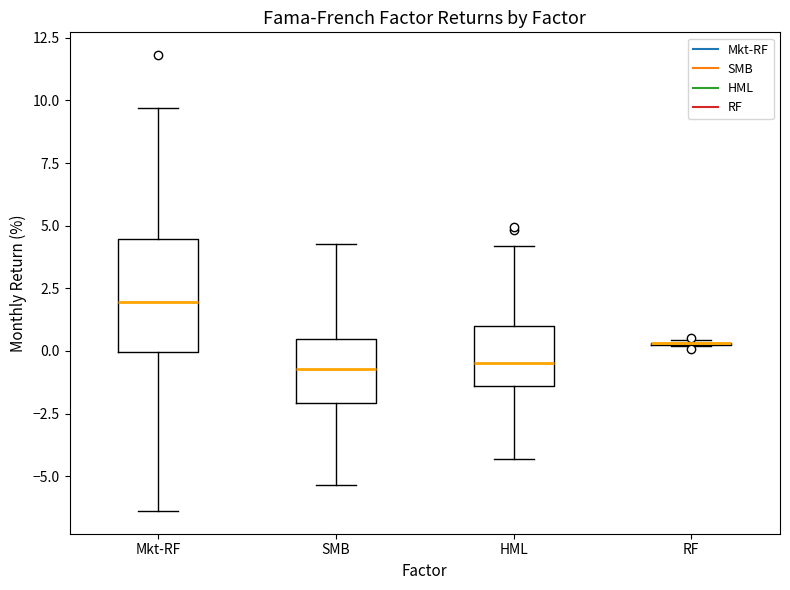

Reading left to right, transcribe this box plot: for each box, give where its median line is, the range the box spans, and where its two whiskers end, as read against the y-axis. The values are not printed on the chart, so give them approximately, as read against the axis.

Mkt-RF: median 2.0, box 0.0 to 4.5, whiskers -6.5 to 9.5
SMB: median -0.5, box -2.0 to 0.5, whiskers -5.5 to 4.5
HML: median -0.5, box -1.5 to 1.0, whiskers -4.5 to 4.0
RF: box collapsed to a line at 0.5, whiskers 0.0 to 0.5